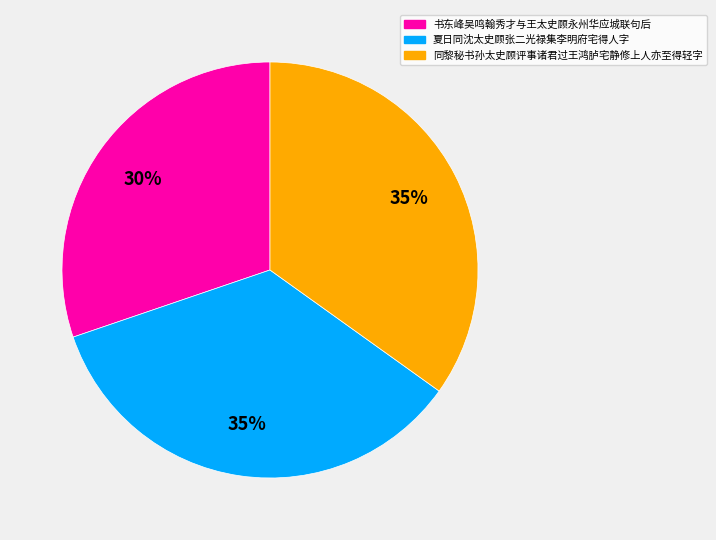

To the nearest percent, what is the average slice percentage?

33%